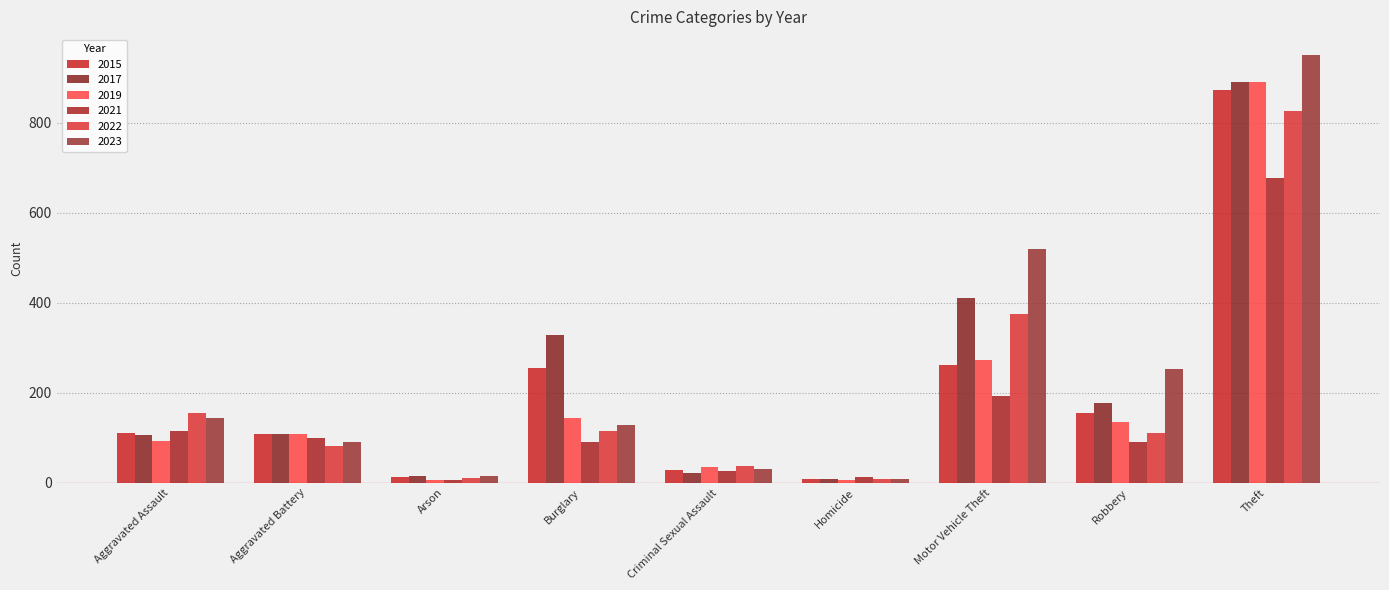

Reading left to right, list all the values displayed in this chart.

2015: Aggravated Assault=110	Aggravated Battery=108	Arson=13	Burglary=254	Criminal Sexual Assault=28	Homicide=9	Motor Vehicle Theft=261	Robbery=154	Theft=874
2017: Aggravated Assault=105	Aggravated Battery=108	Arson=14	Burglary=329	Criminal Sexual Assault=21	Homicide=8	Motor Vehicle Theft=411	Robbery=178	Theft=892
2019: Aggravated Assault=92	Aggravated Battery=108	Arson=5	Burglary=143	Criminal Sexual Assault=35	Homicide=5	Motor Vehicle Theft=273	Robbery=135	Theft=891
2021: Aggravated Assault=115	Aggravated Battery=100	Arson=6	Burglary=90	Criminal Sexual Assault=26	Homicide=13	Motor Vehicle Theft=193	Robbery=91	Theft=678
2022: Aggravated Assault=154	Aggravated Battery=81	Arson=11	Burglary=116	Criminal Sexual Assault=36	Homicide=9	Motor Vehicle Theft=376	Robbery=111	Theft=827
2023: Aggravated Assault=143	Aggravated Battery=90	Arson=15	Burglary=129	Criminal Sexual Assault=31	Homicide=9	Motor Vehicle Theft=519	Robbery=253	Theft=950